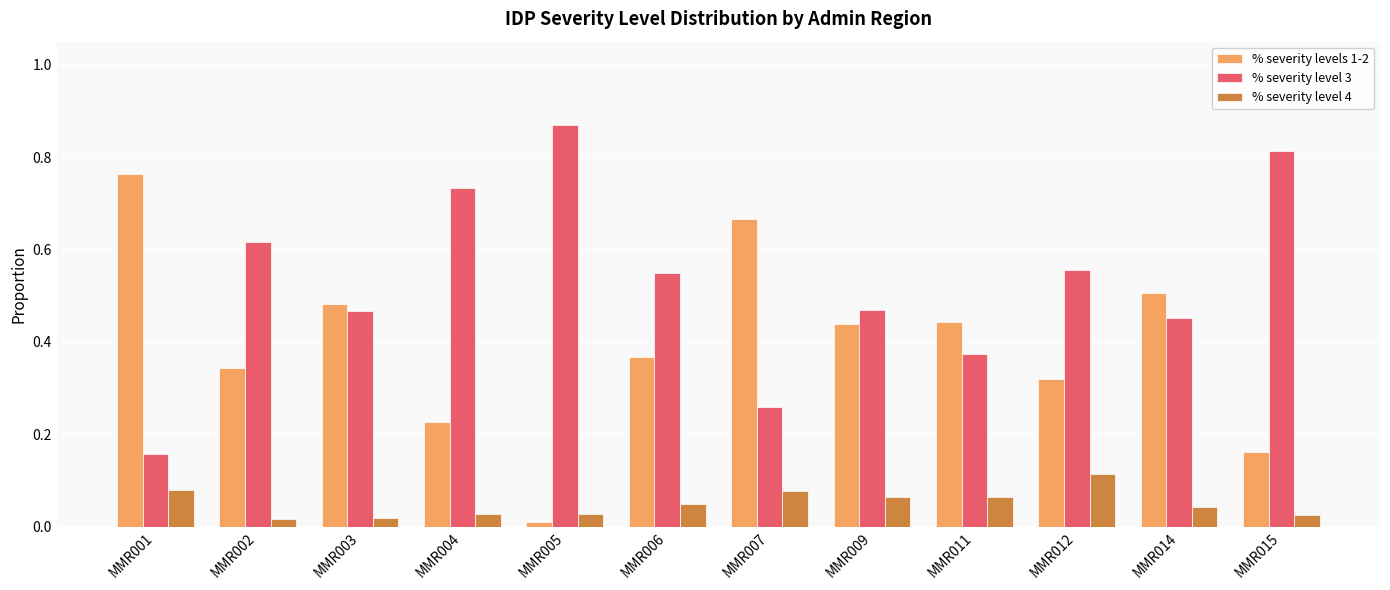

How many distinct data groups are displayed?

3